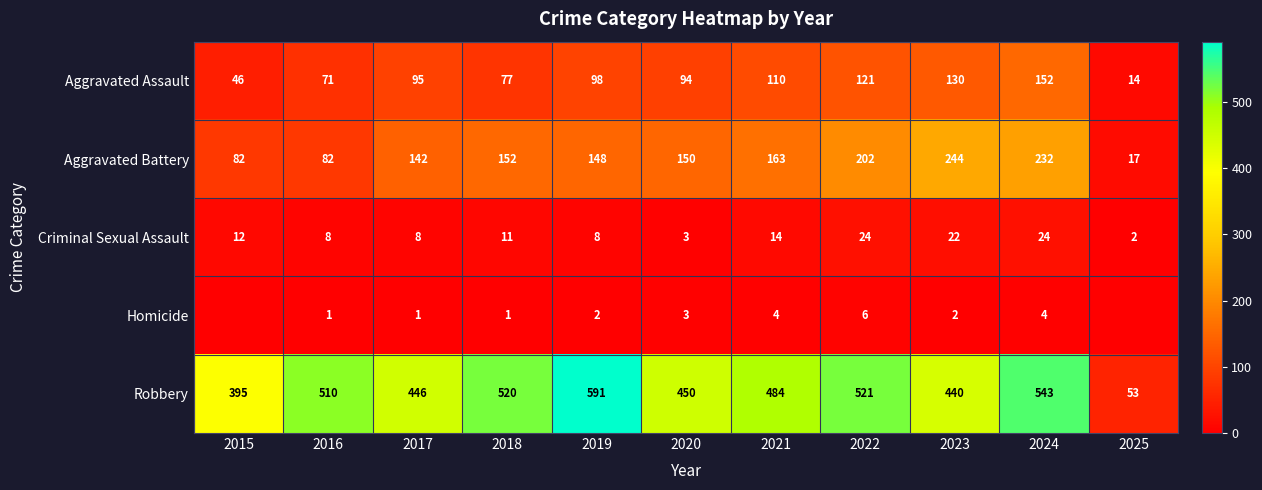

The value of Homicide at 2023 is 2. True or false?

True